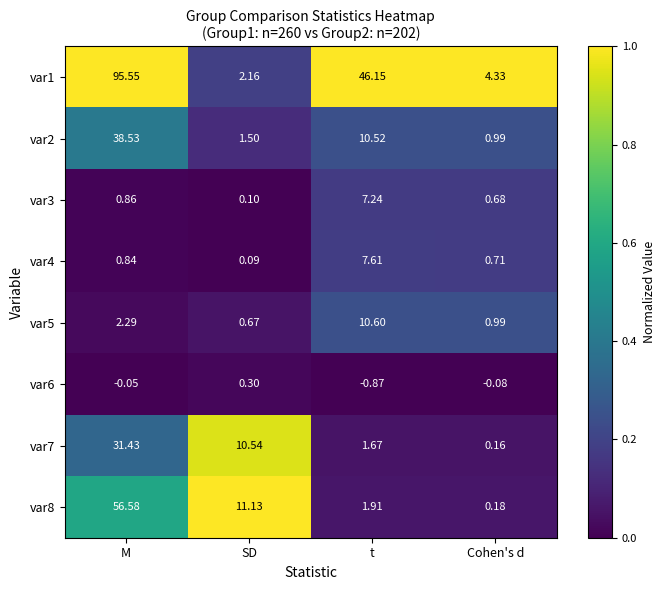

How many distinct data groups are displayed?

8